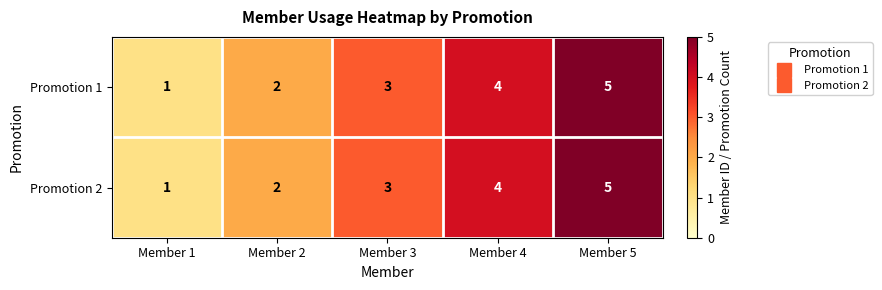

What is the difference between the maximum and minimum values in the Promotion 1 series?

4